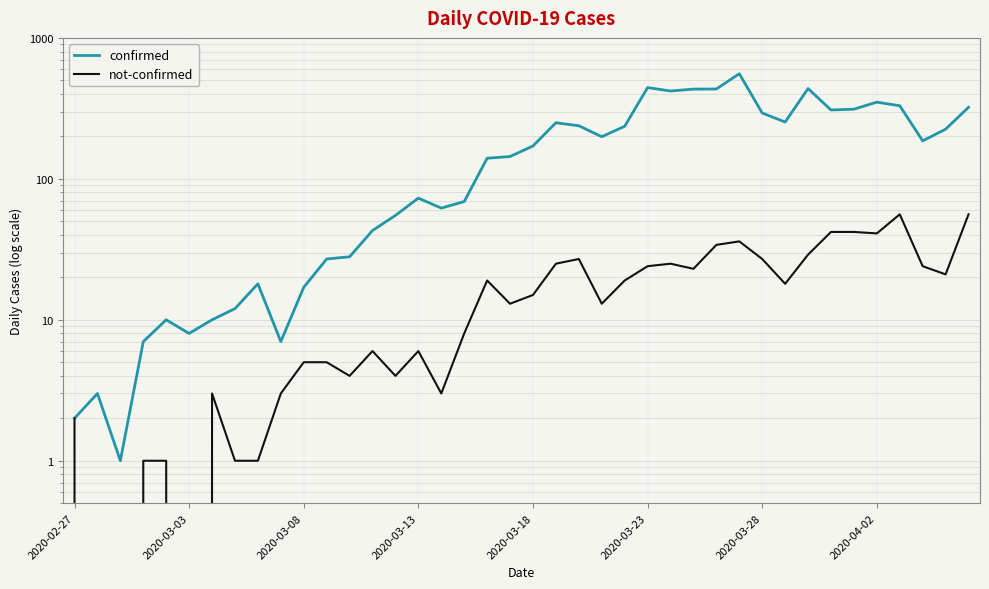

At how many categories does at least one series exceed 473?

1